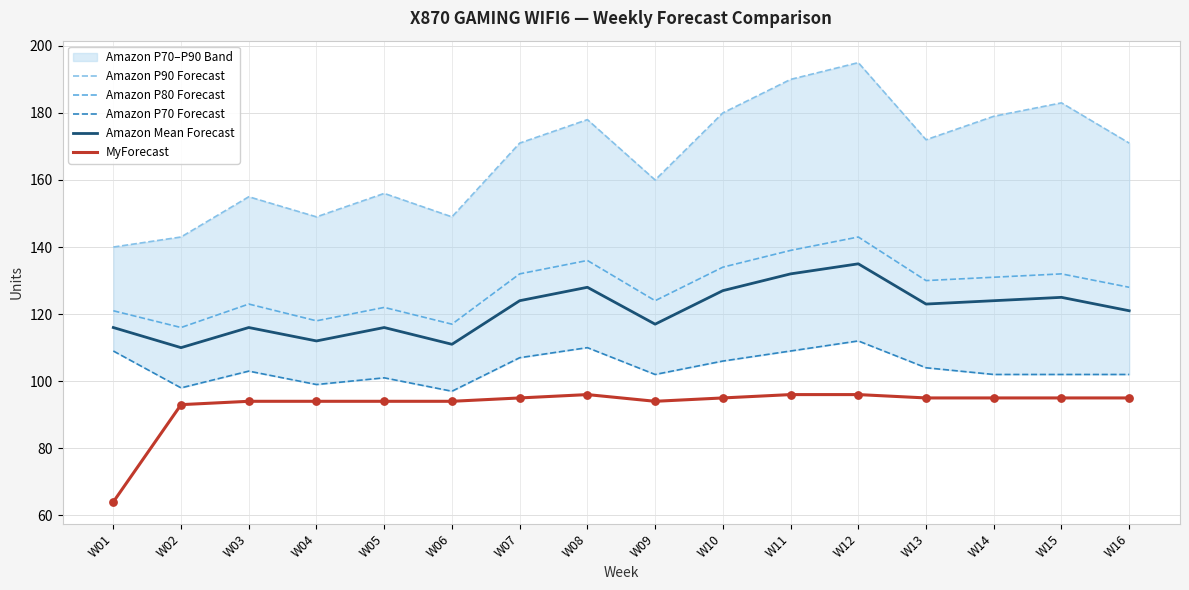

Which series reaches the maximum Y coordinate?

Amazon P90 Forecast